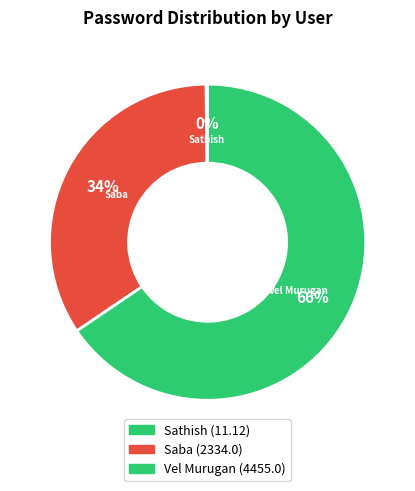

What is the change in value from Sathish to Saba?

+2322.9